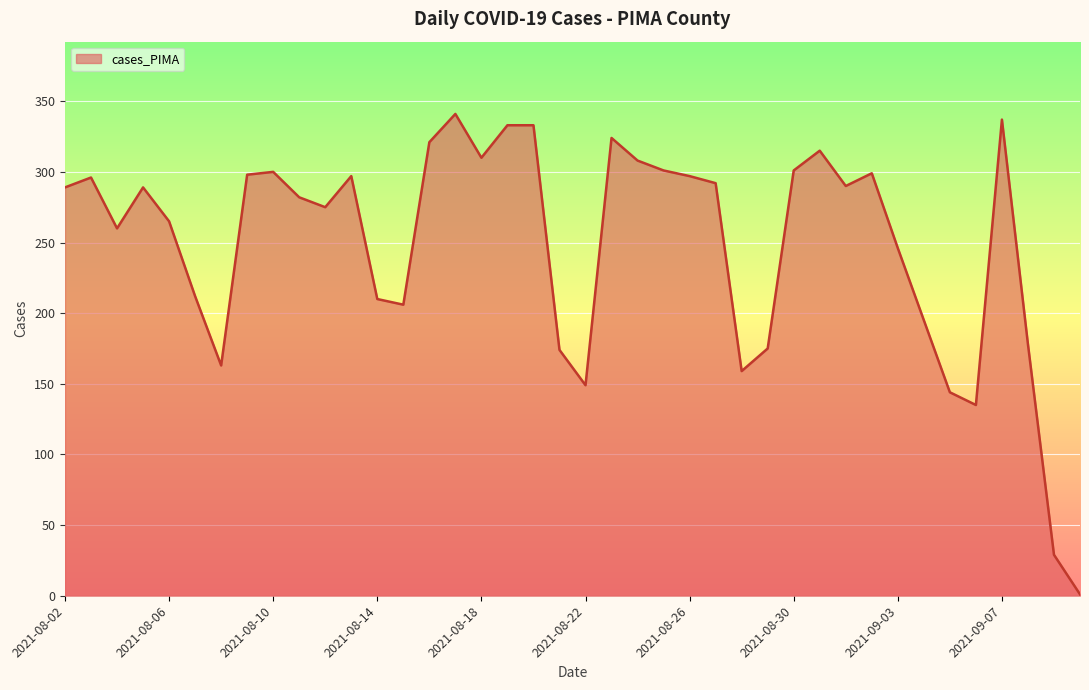

What is the greatest value displayed?

341